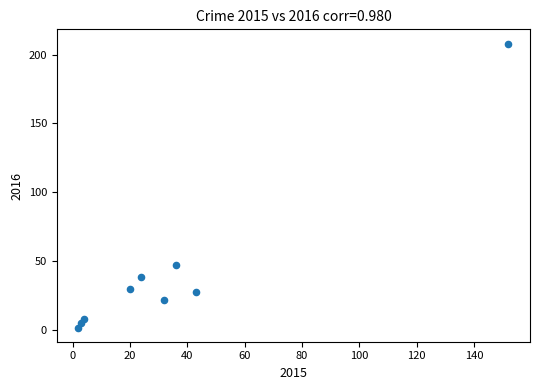

What is the range of Y values (max minus min)?

206